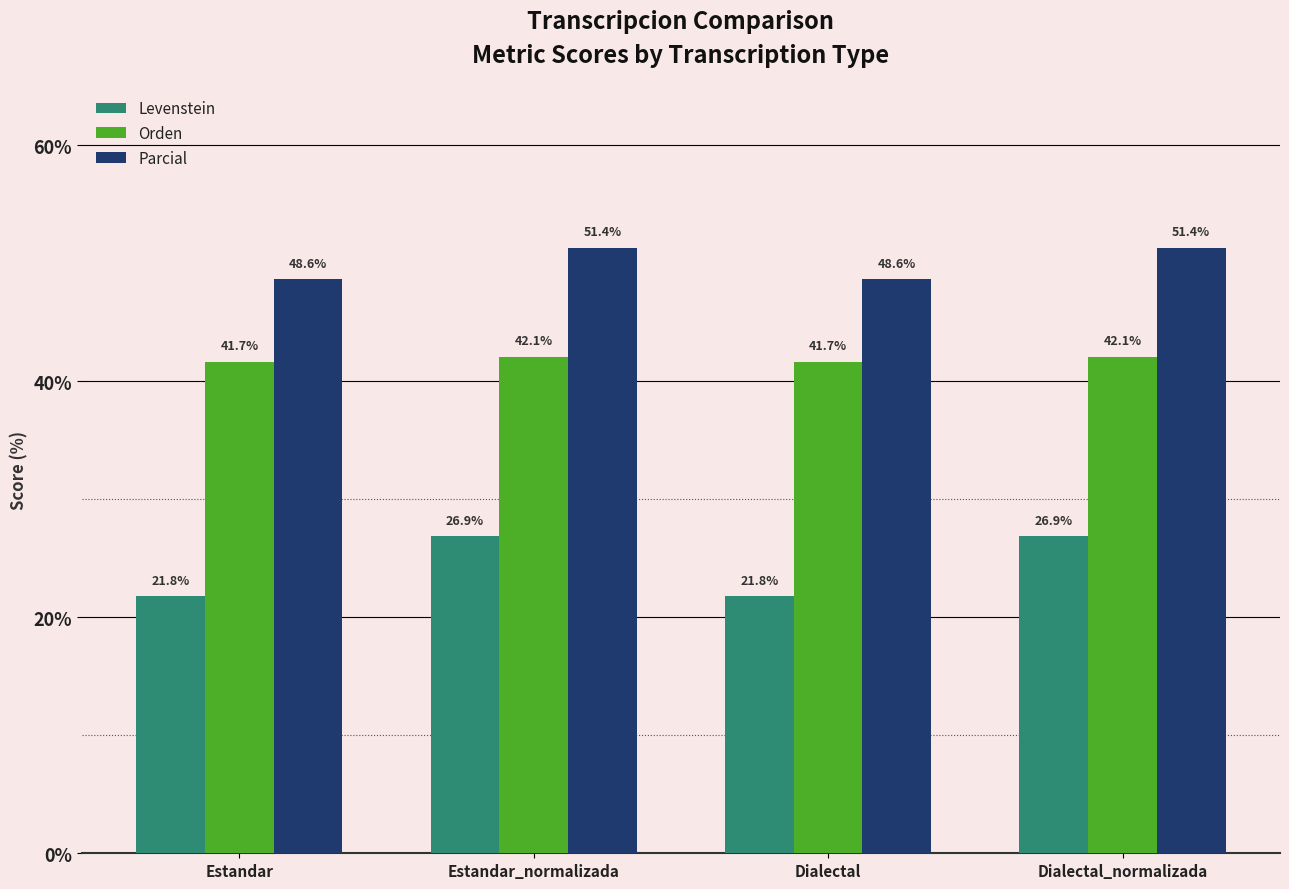

Which series has the widest spread of values?

Levenstein